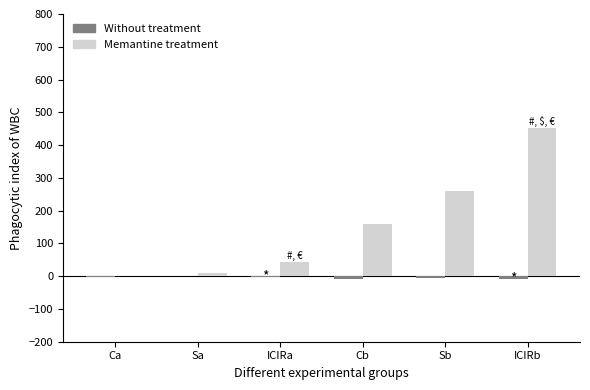

What is the sum of the Memantine treatment values at ICIRb and Sa?

462.5